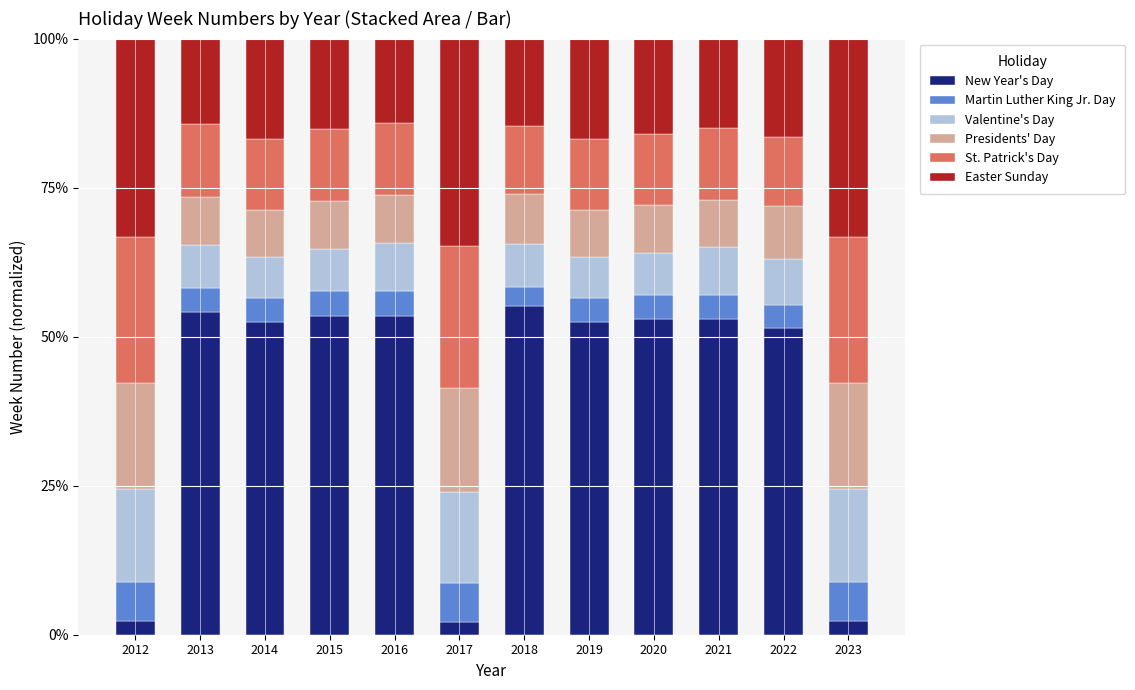

What is the sum of all New Year's Day values?

485.4